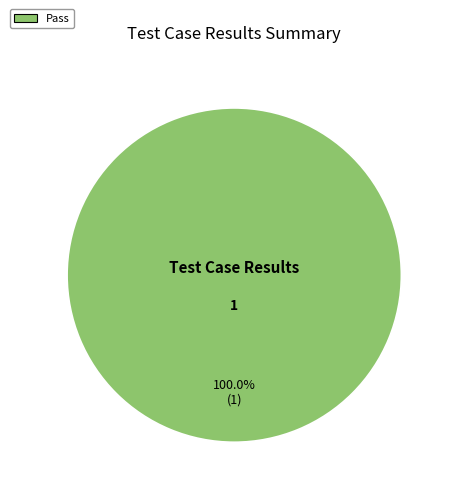

Is there a majority slice in this chart?

Yes